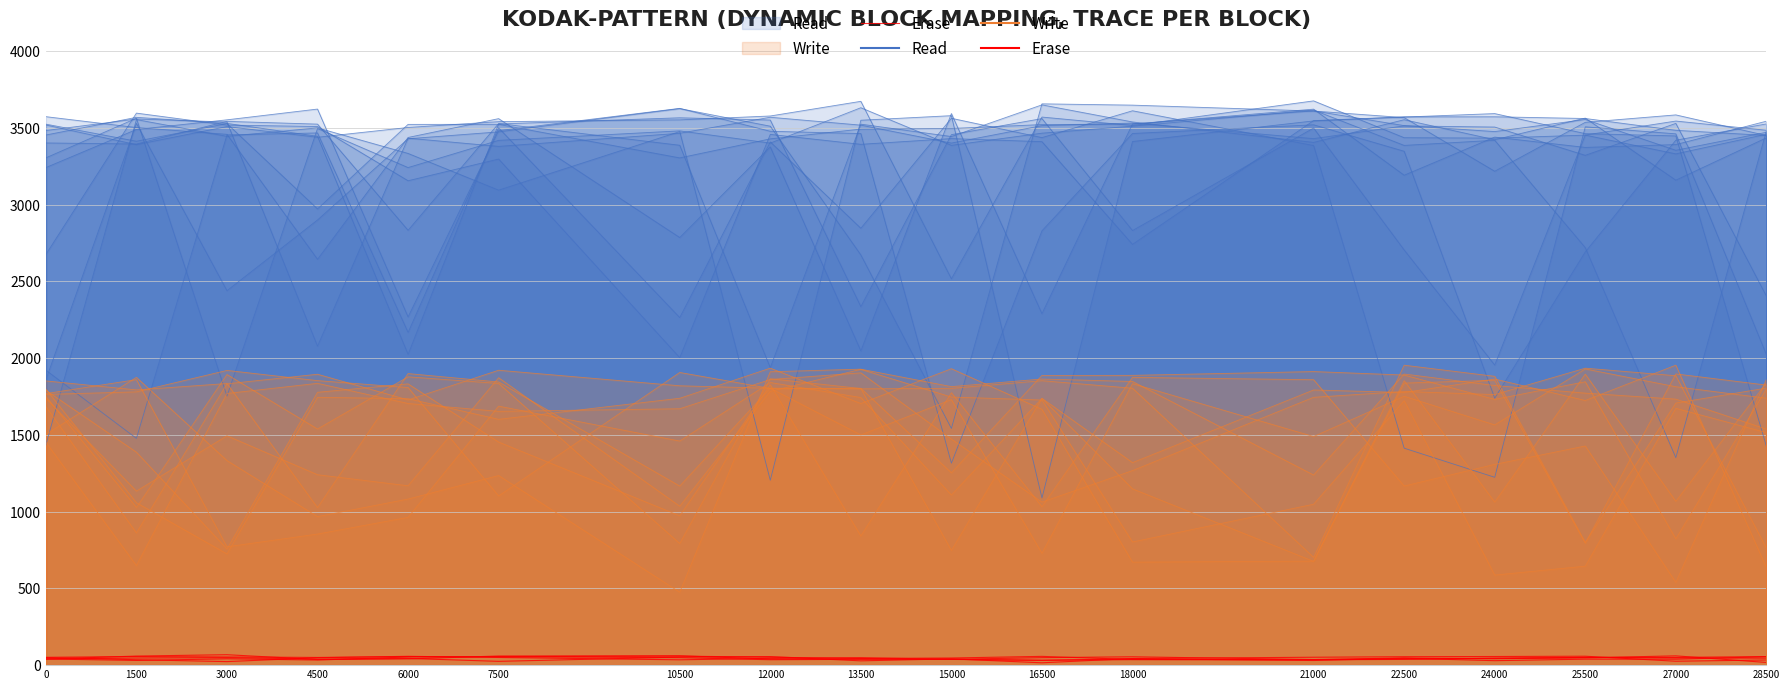

What is the value of the 18th point from the left?

17.5